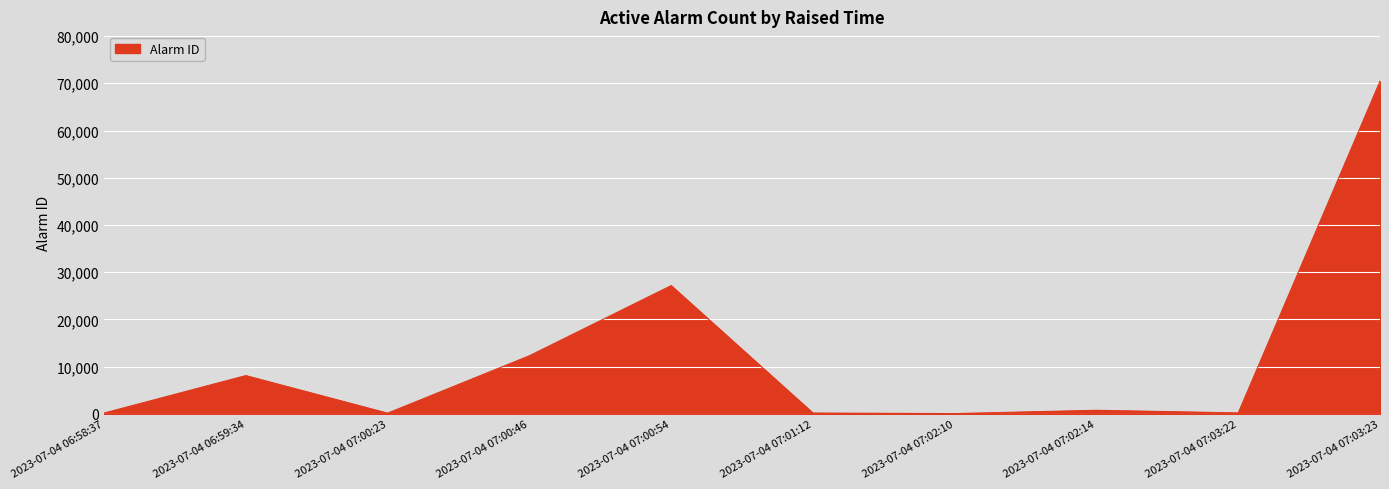

Which category has the highest value across all series?

2023-07-04 07:03:23